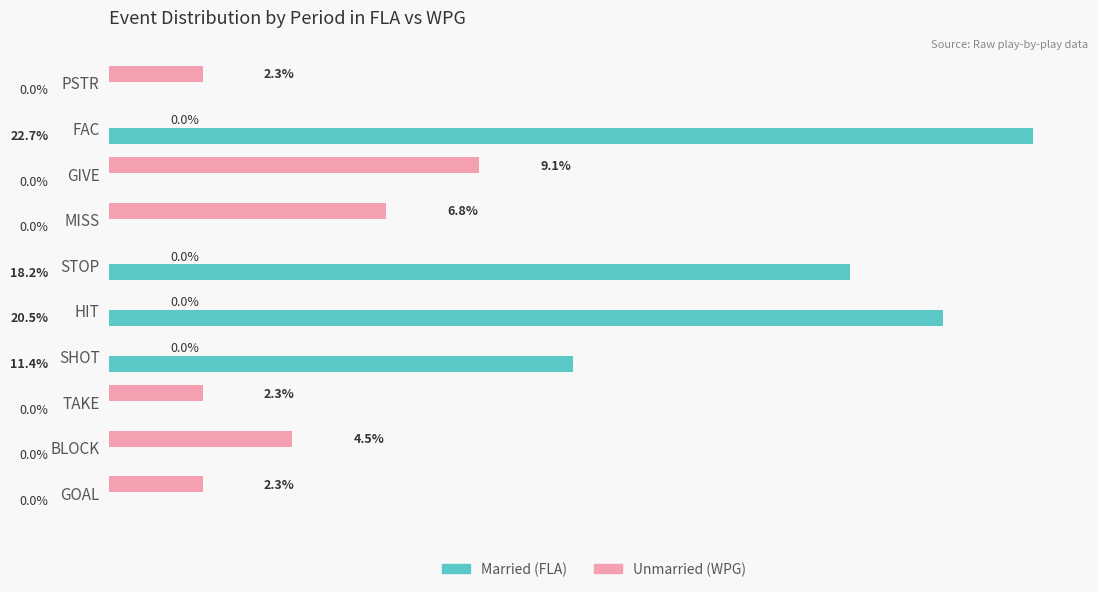

At which category does the chart reach its peak across all series?

FAC